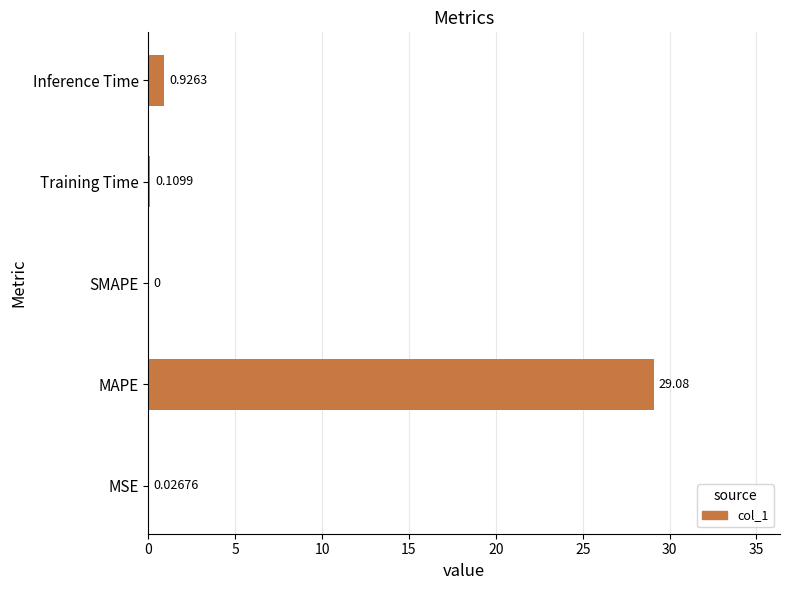

What is the change in value from SMAPE to Inference Time?

+0.9